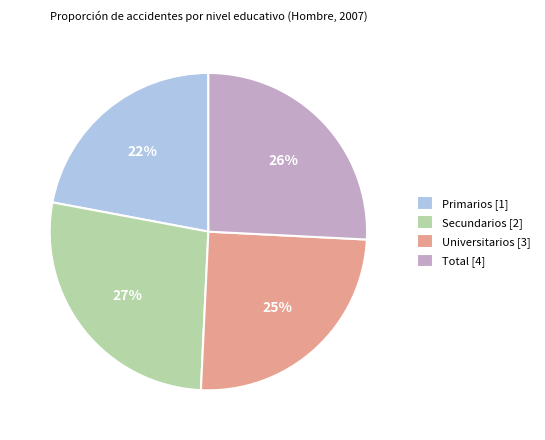

Is the sum of Secundarios [2] and Total [4] greater than half?

Yes